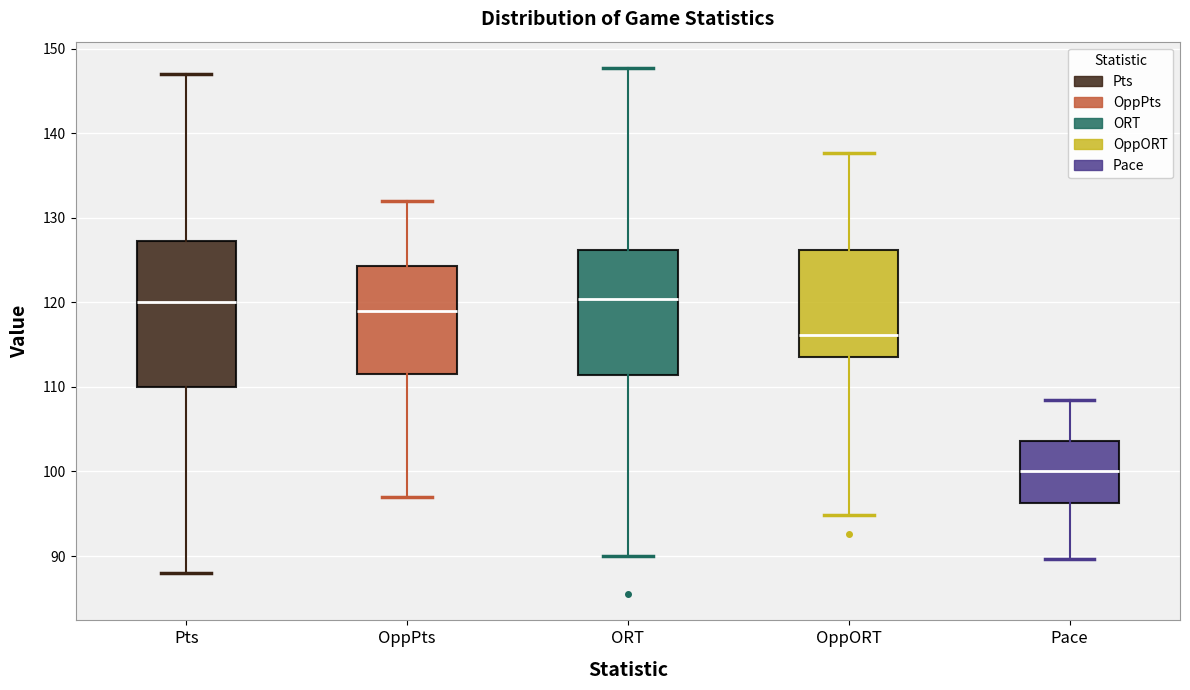

Which box is the tallest, from its lower edge to its upper edge?

Pts